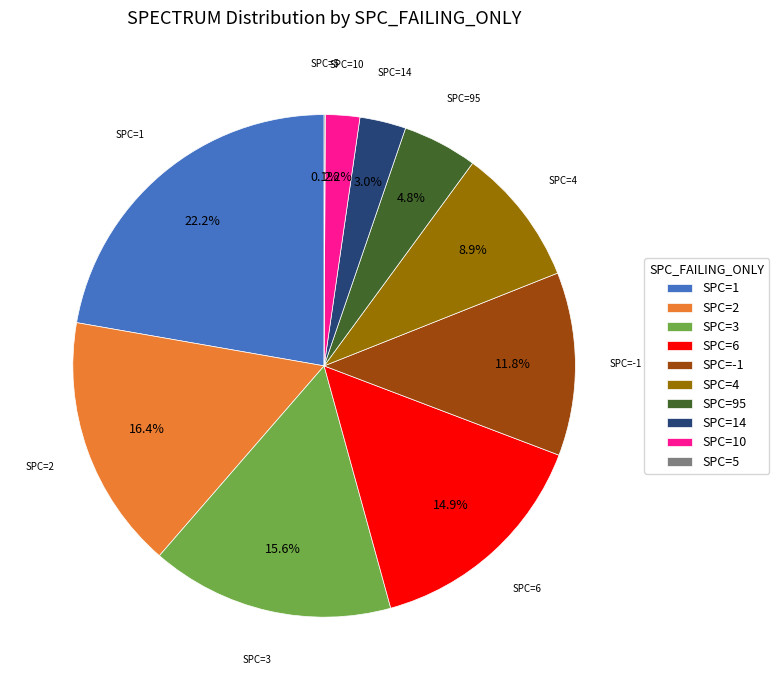

Do SPC=14 and SPC=10 together represent more than half of the pie?

No